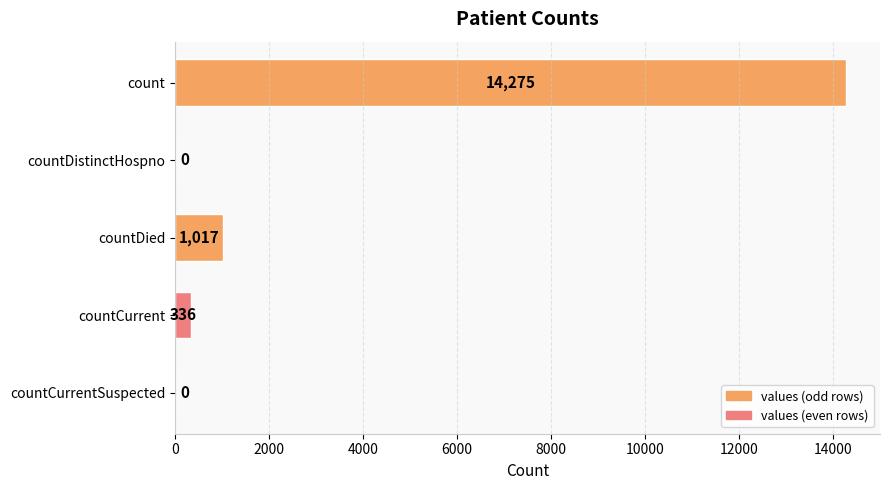

Which has a higher value, count or countDied?

count